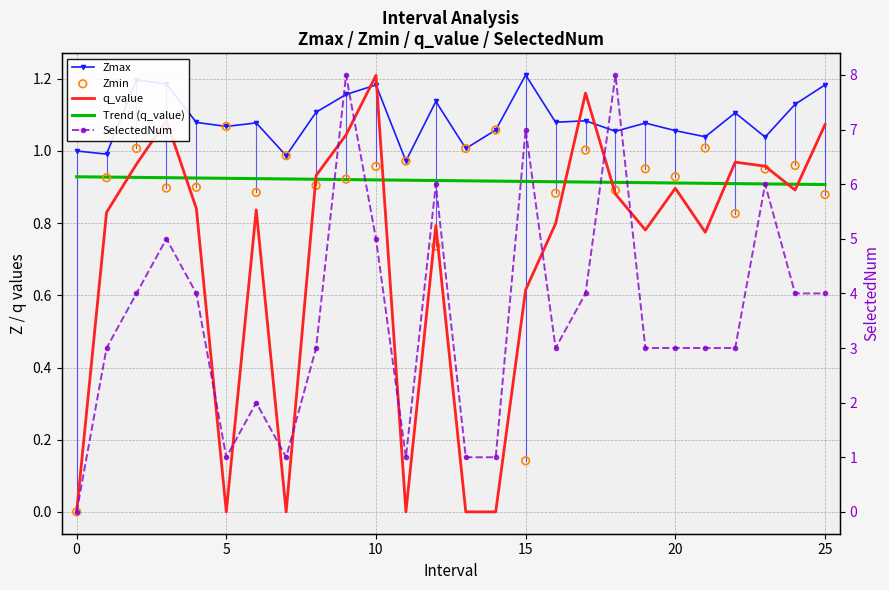

Which series contains the highest Y value?

SelectedNum